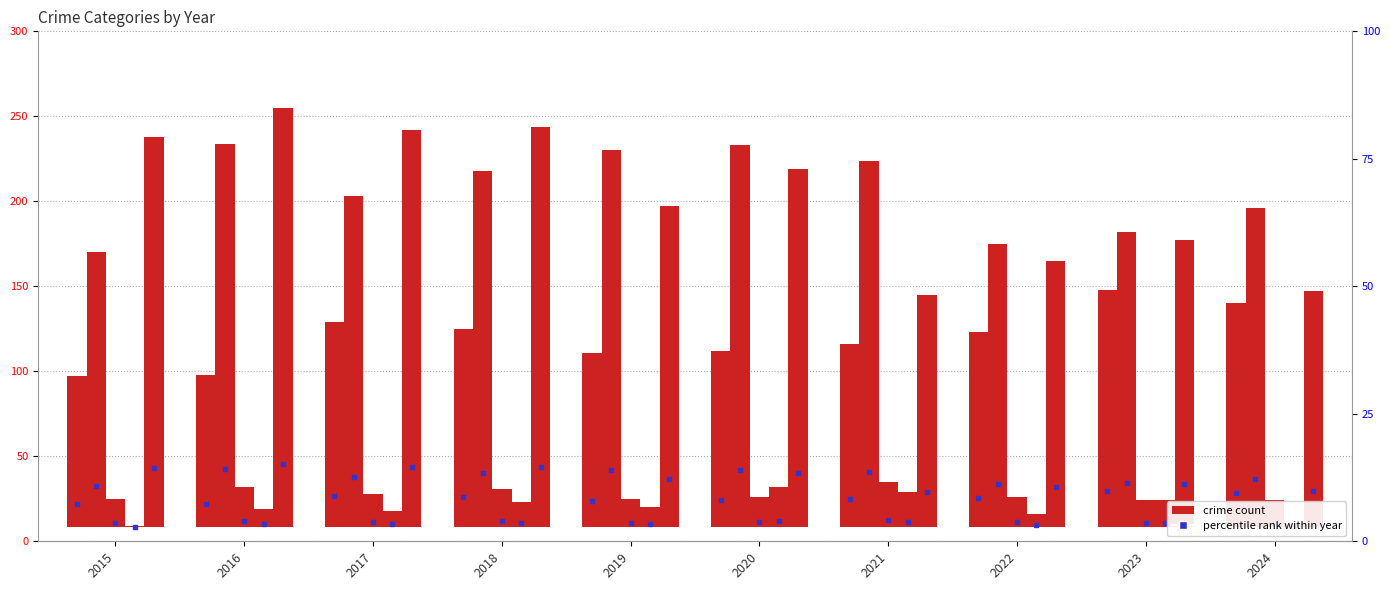

How many bars are there in each group?

5